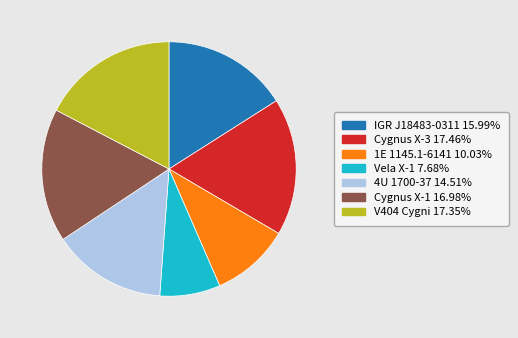

Do 1E 1145.1-6141 and 4U 1700-37 together represent more than half of the pie?

No